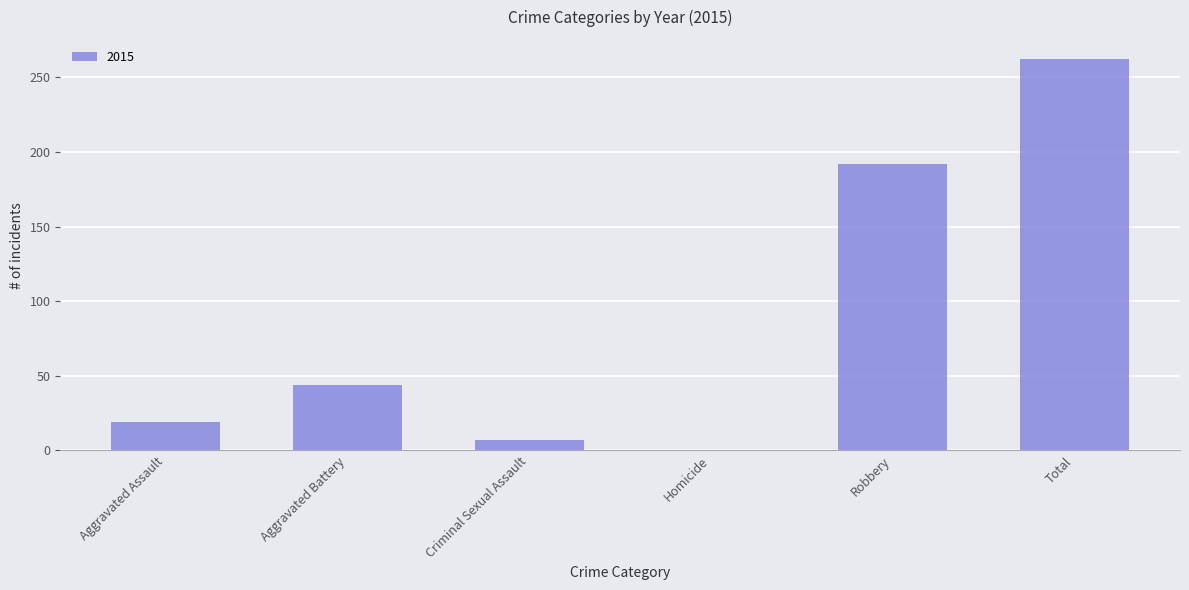

What is the sum of all values?

524